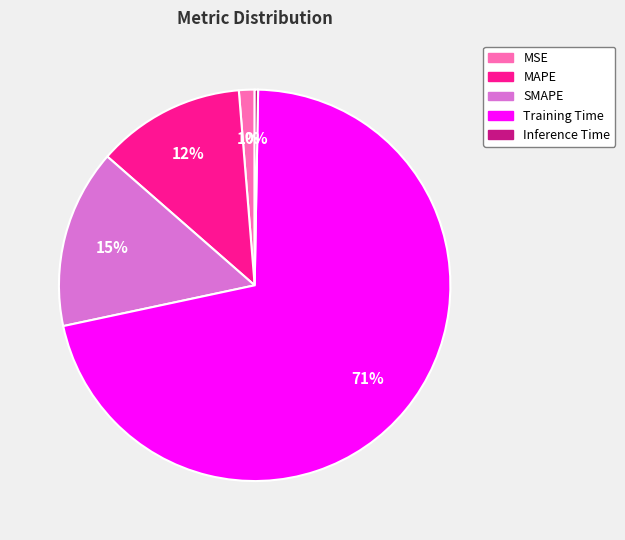

To the nearest percent, what percentage of the pie is SMAPE?

15%